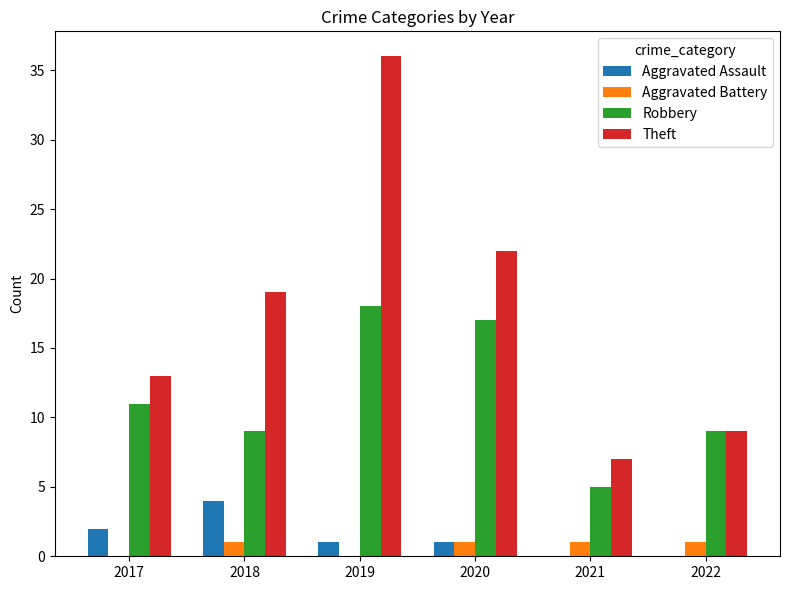

At which category is the sum across all series the highest?

2019